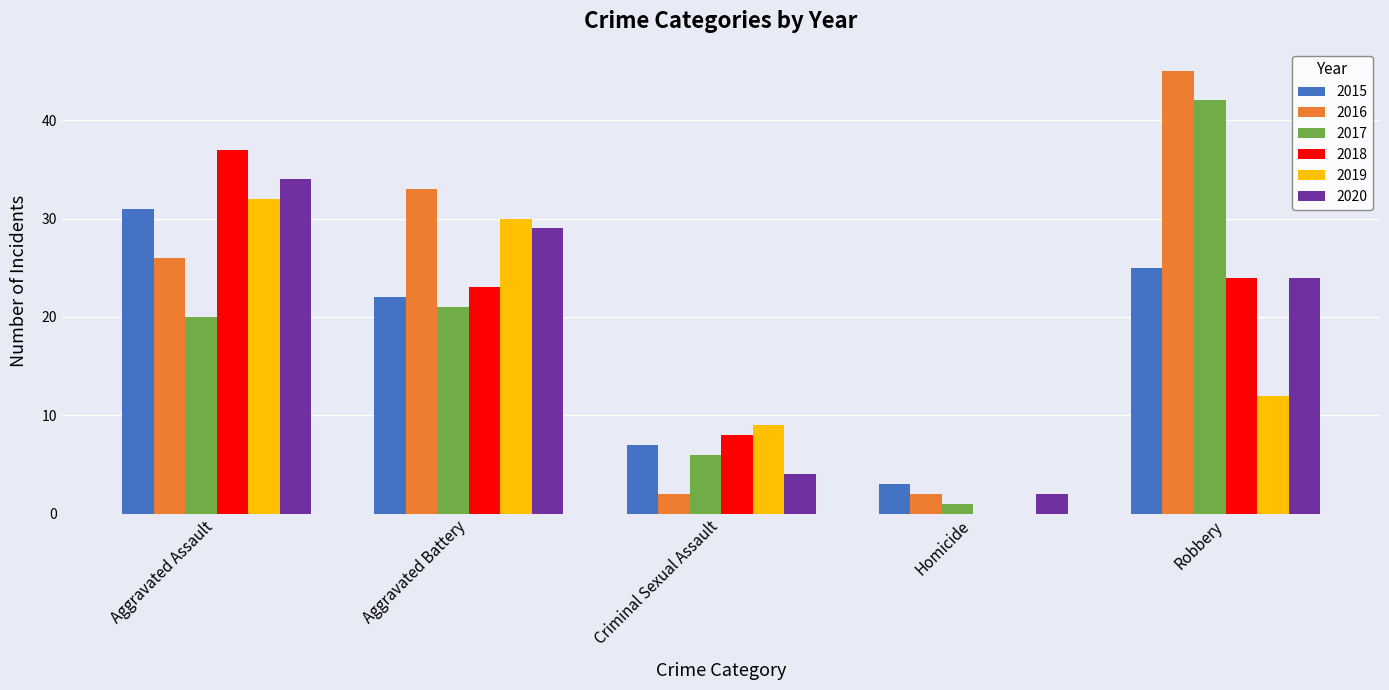

At which label is 2020 closest to 18?

Robbery